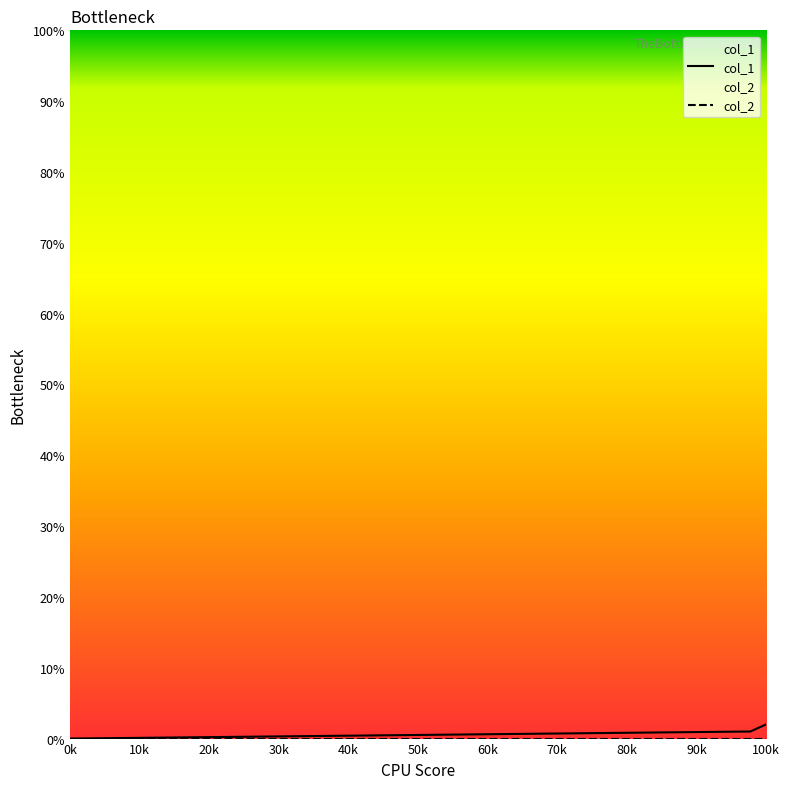

Is it true that col_1 equals 0 at 0k?

True